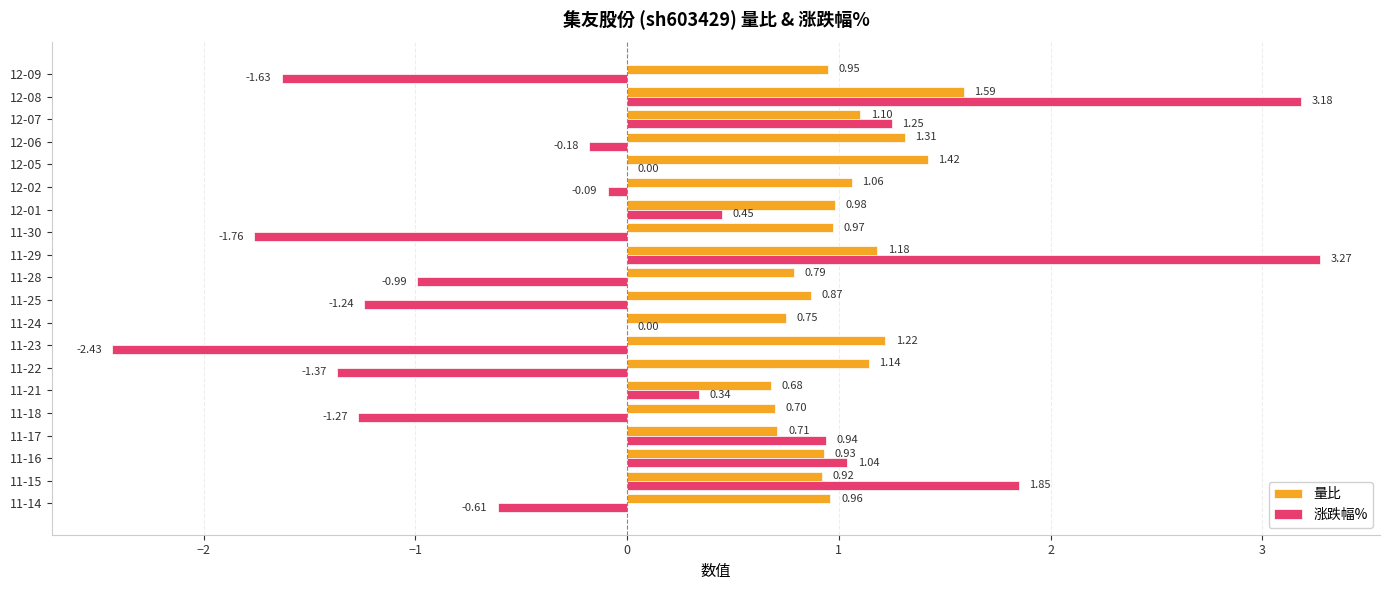

Which series has the largest total across all categories?

量比